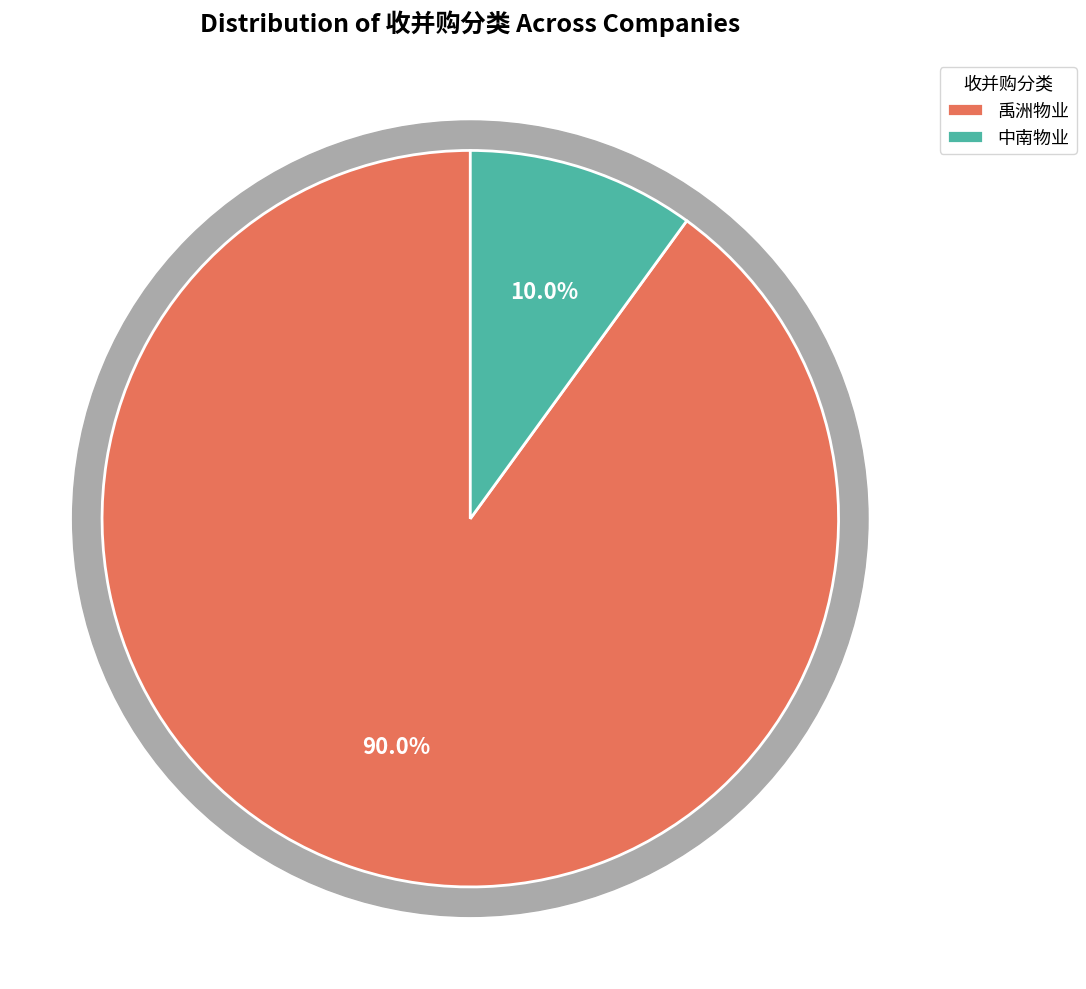

Which slice represents more than half of the pie?

禹洲物业